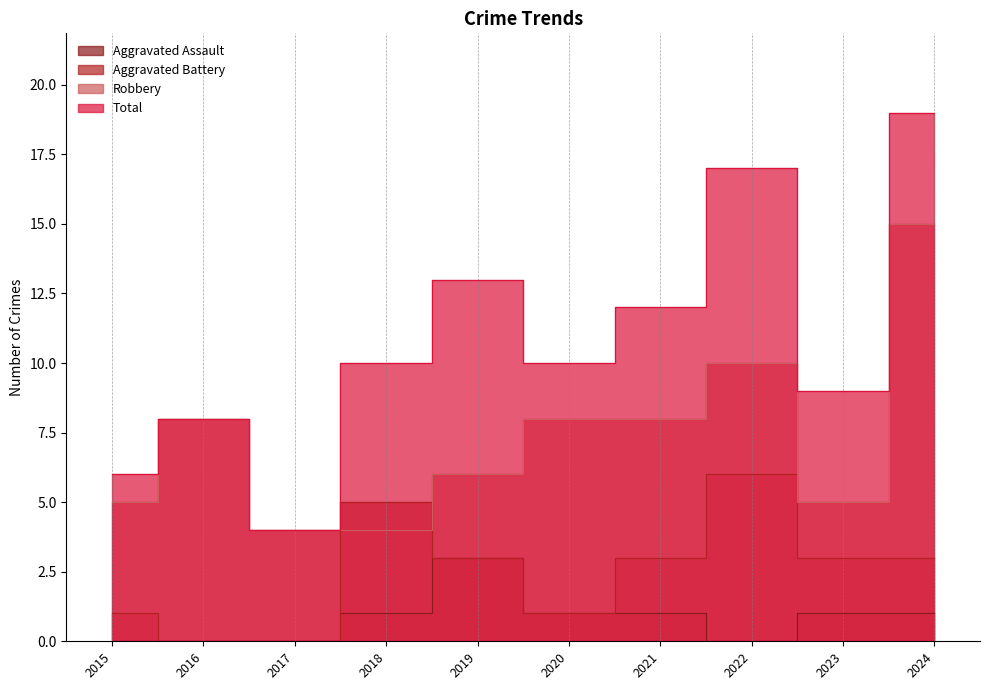

At which category does Total reach its first local peak?

2016